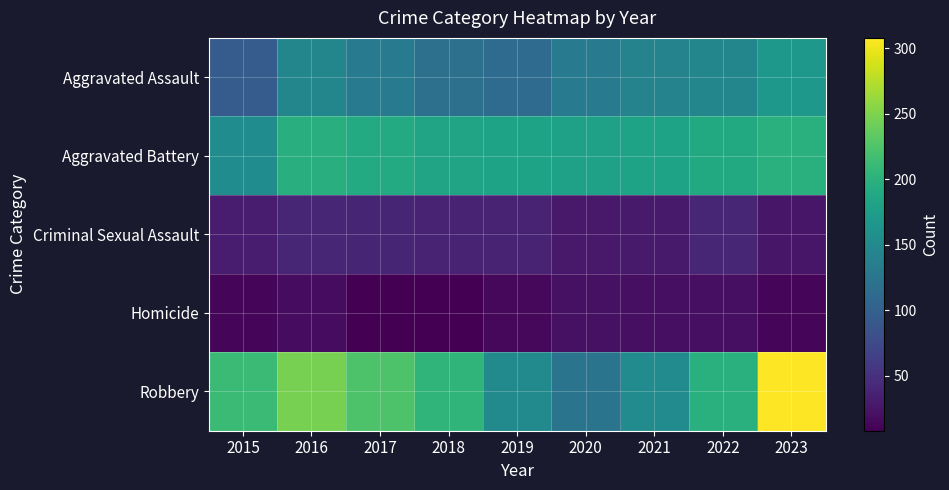

Reading right to left, transcribe all the data shown in this chart.

Aggravated Assault: 2023=168	2022=146	2021=142	2020=131	2019=113	2018=119	2017=131	2016=146	2015=95
Aggravated Battery: 2023=198	2022=190	2021=182	2020=180	2019=182	2018=183	2017=191	2016=196	2015=154
Criminal Sexual Assault: 2023=26	2022=40	2021=30	2020=28	2019=37	2018=38	2017=39	2016=40	2015=31
Homicide: 2023=12	2022=20	2021=20	2020=22	2019=14	2018=8	2017=8	2016=18	2015=13
Robbery: 2023=308	2022=198	2021=153	2020=124	2019=150	2018=204	2017=224	2016=247	2015=212